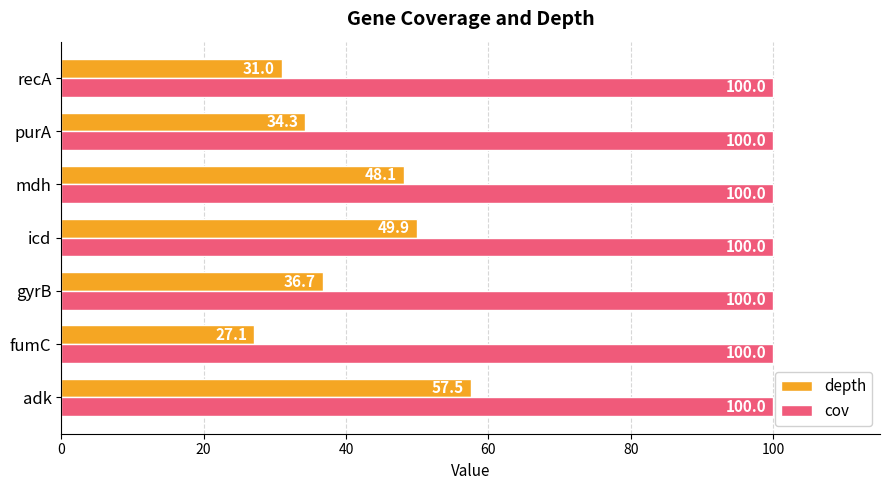

What is the highest value of the depth series?

57.5